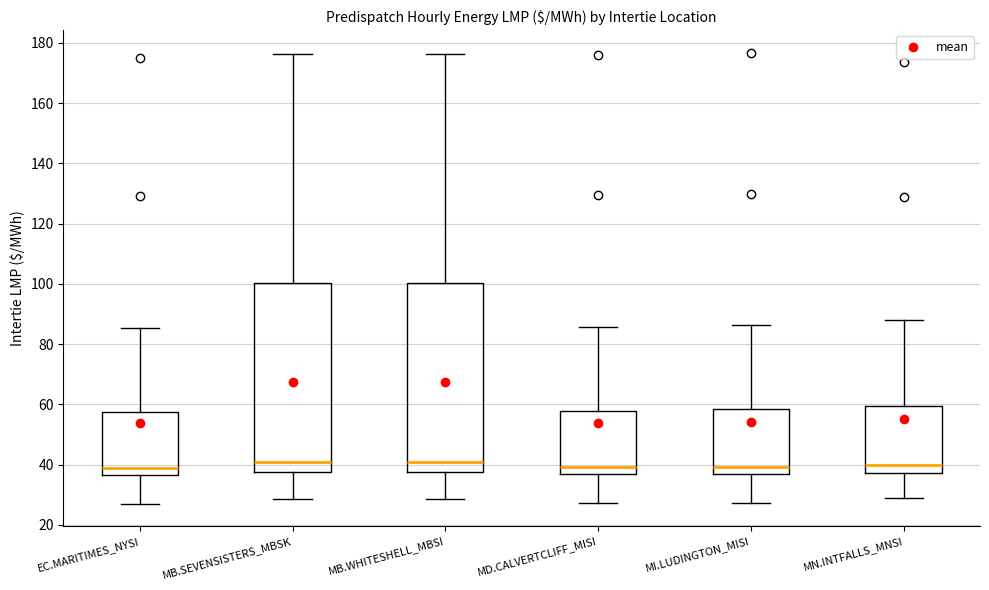

Where does the median line of the box for MB.SEVENSISTERS_MBSK sit on the y-axis? The values are not printed on the chart, so give them approximately, as read against the axis.

40